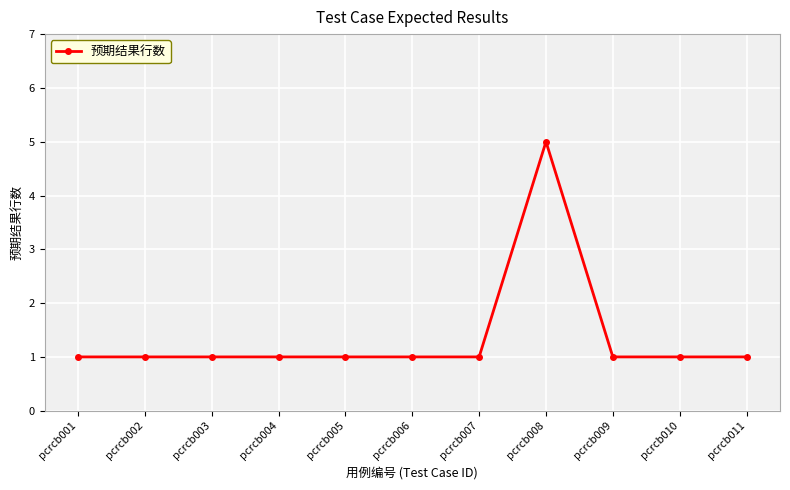

What is the ratio of the value at pcrcb006 to the value at pcrcb003?

1.0